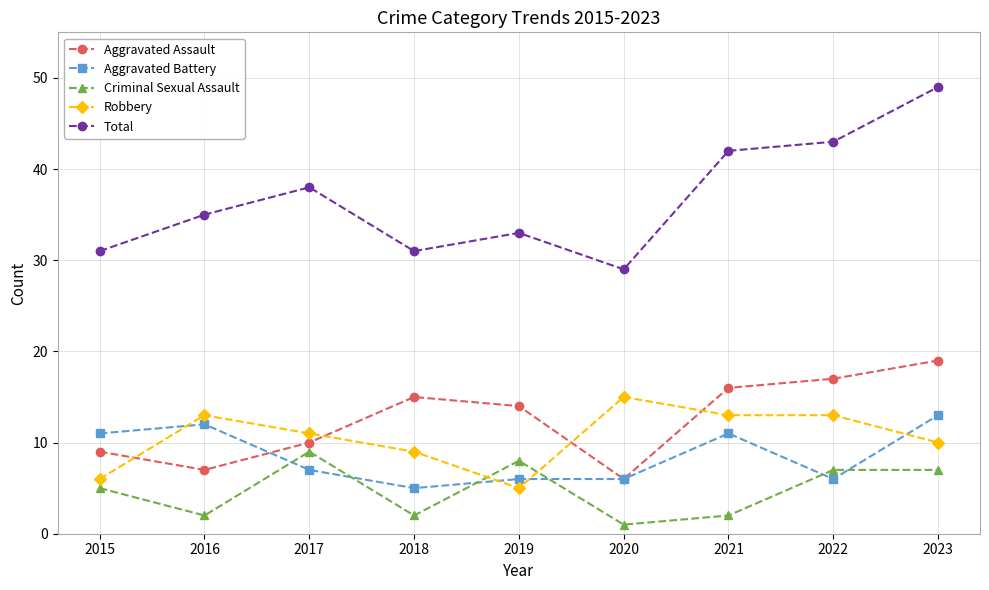

Reading right to left, extract all data points from this chart.

Aggravated Assault: 19	17	16	6	14	15	10	7	9
Aggravated Battery: 13	6	11	6	6	5	7	12	11
Criminal Sexual Assault: 7	7	2	1	8	2	9	2	5
Robbery: 10	13	13	15	5	9	11	13	6
Total: 49	43	42	29	33	31	38	35	31